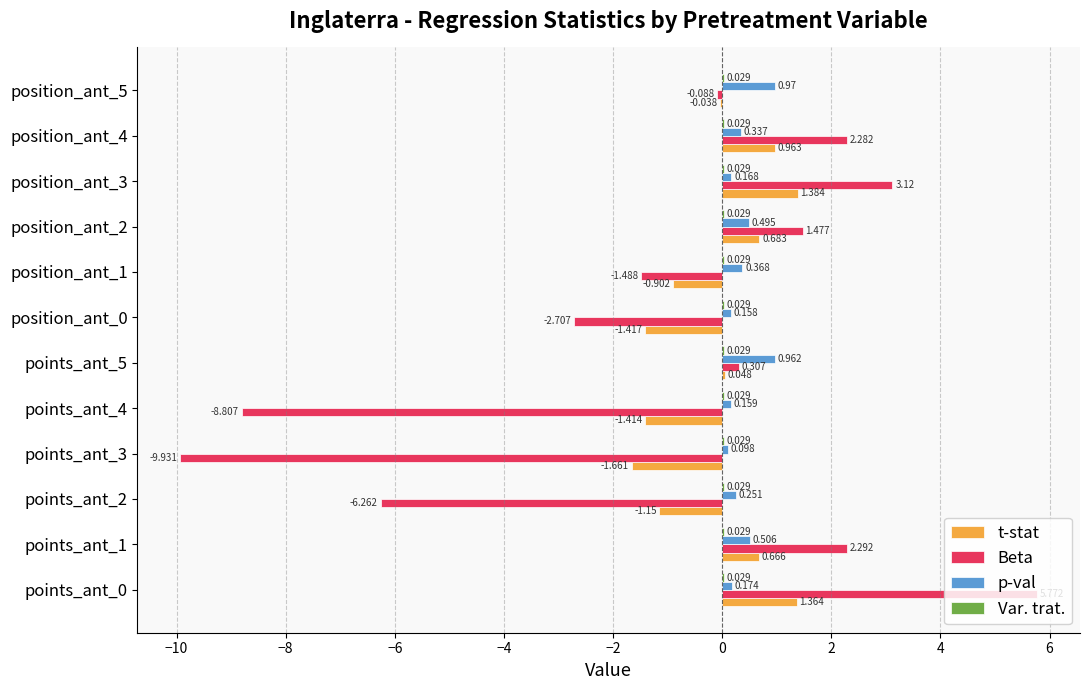

Which series changed the most between points_ant_2 and points_ant_5?

Beta